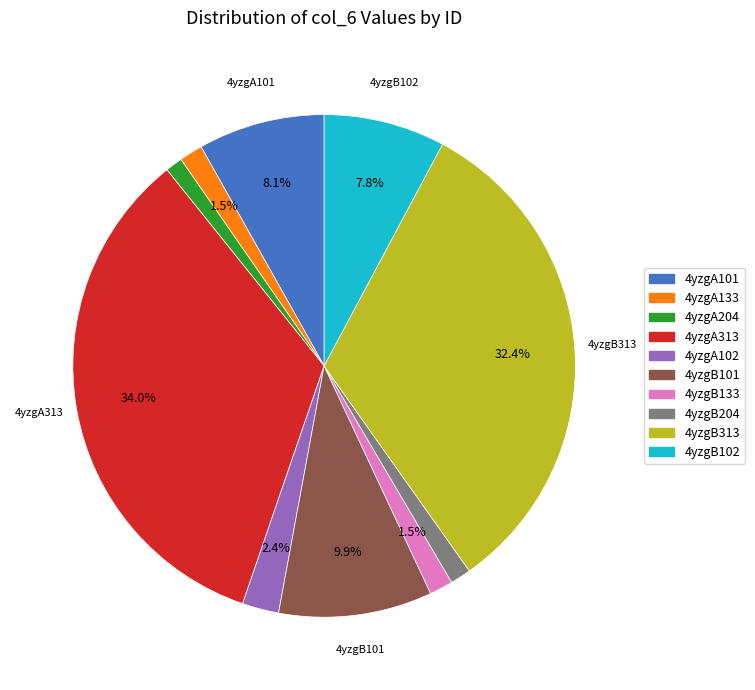

Is the sum of 4yzgA204 and 4yzgB204 greater than half?

No